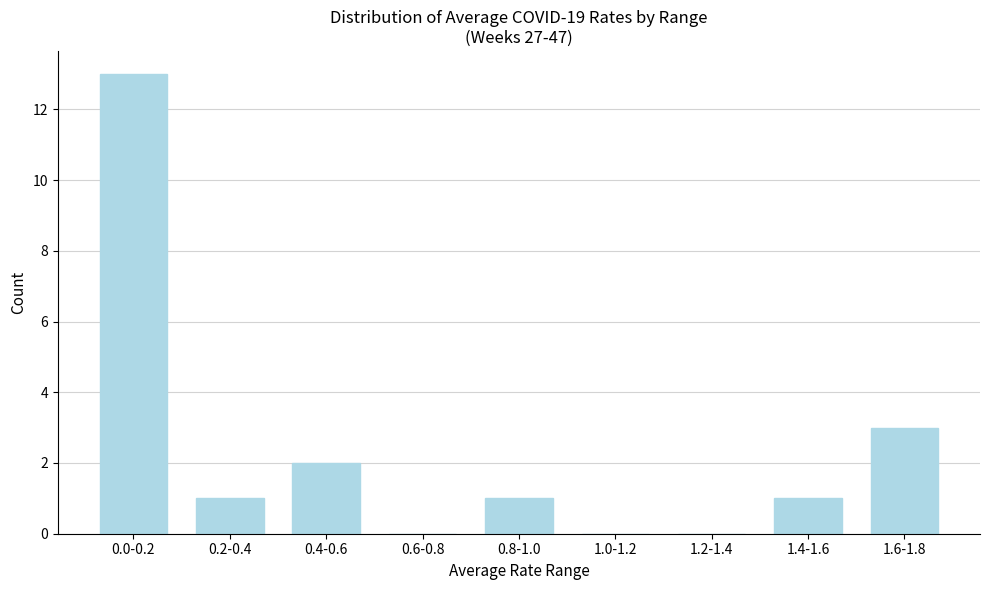

Reading right to left, extract all data points from this chart.

1.6-1.8=3	1.4-1.6=1	1.2-1.4=0	1.0-1.2=0	0.8-1.0=1	0.6-0.8=0	0.4-0.6=2	0.2-0.4=1	0.0-0.2=13